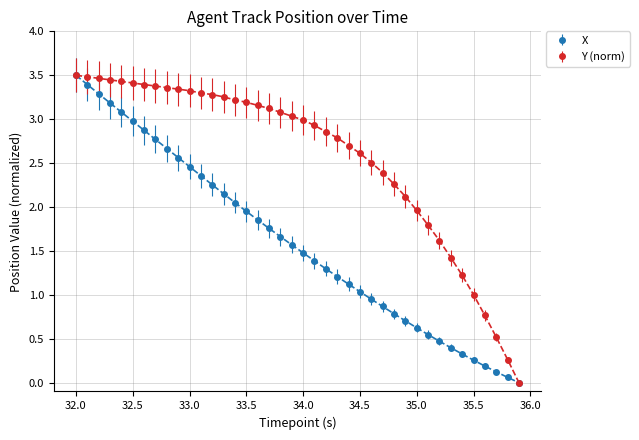

Rank the series by their average value, from lowest to highest.

X, Y (norm)